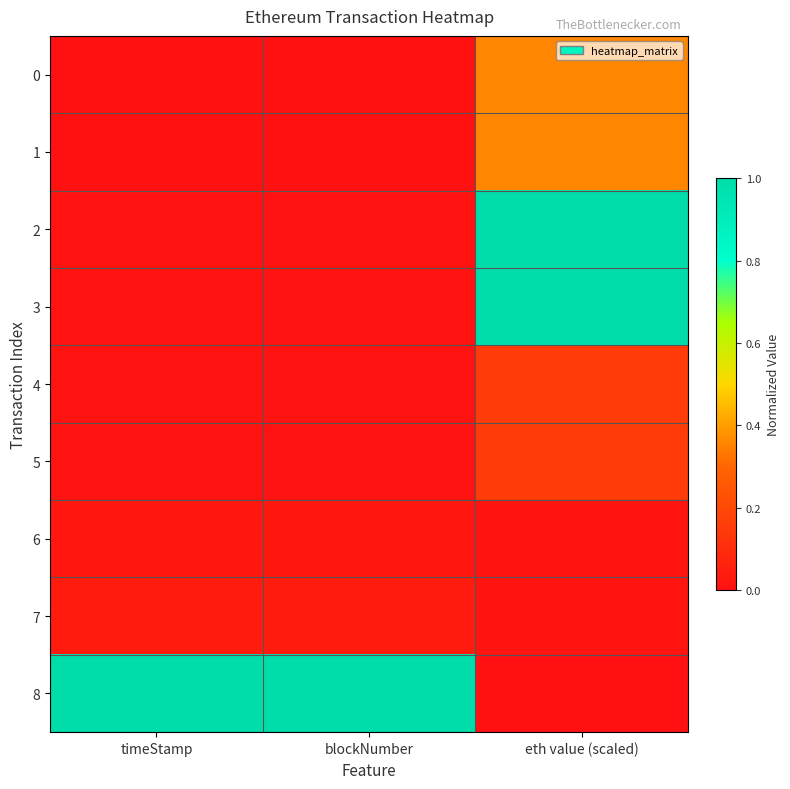

What is the spread (max minus min) of values at eth value (scaled)?

1.0